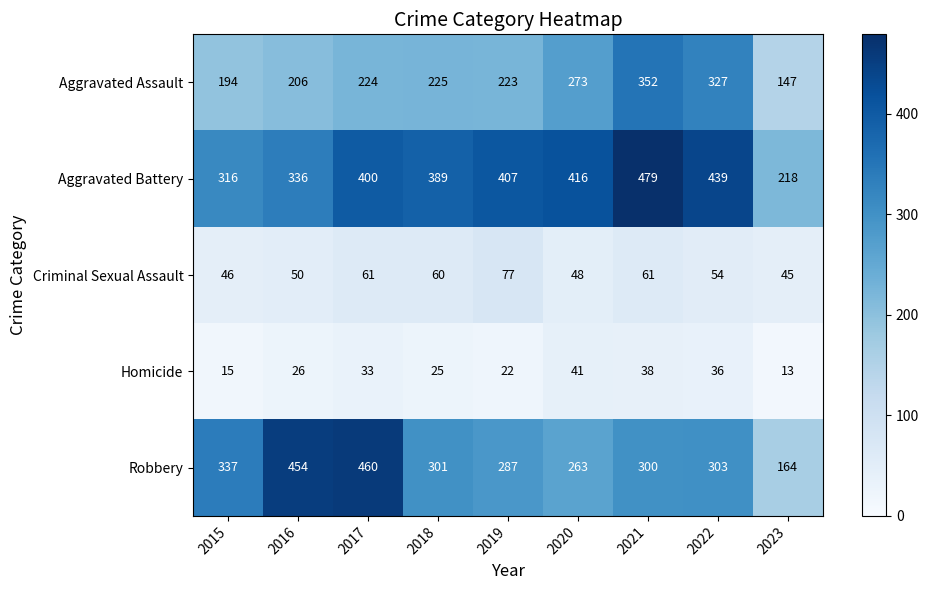

Count the number of categories in the chart.

9